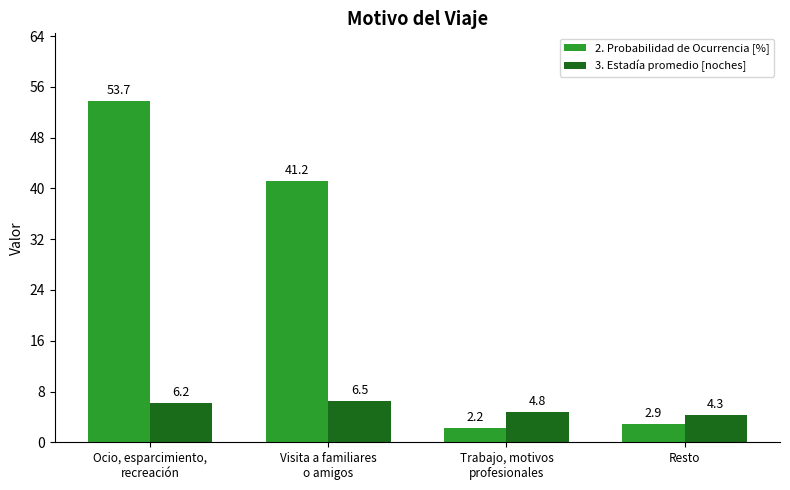

What is the difference between the maximum and minimum values in the 3. Estadía promedio [noches] series?

2.2